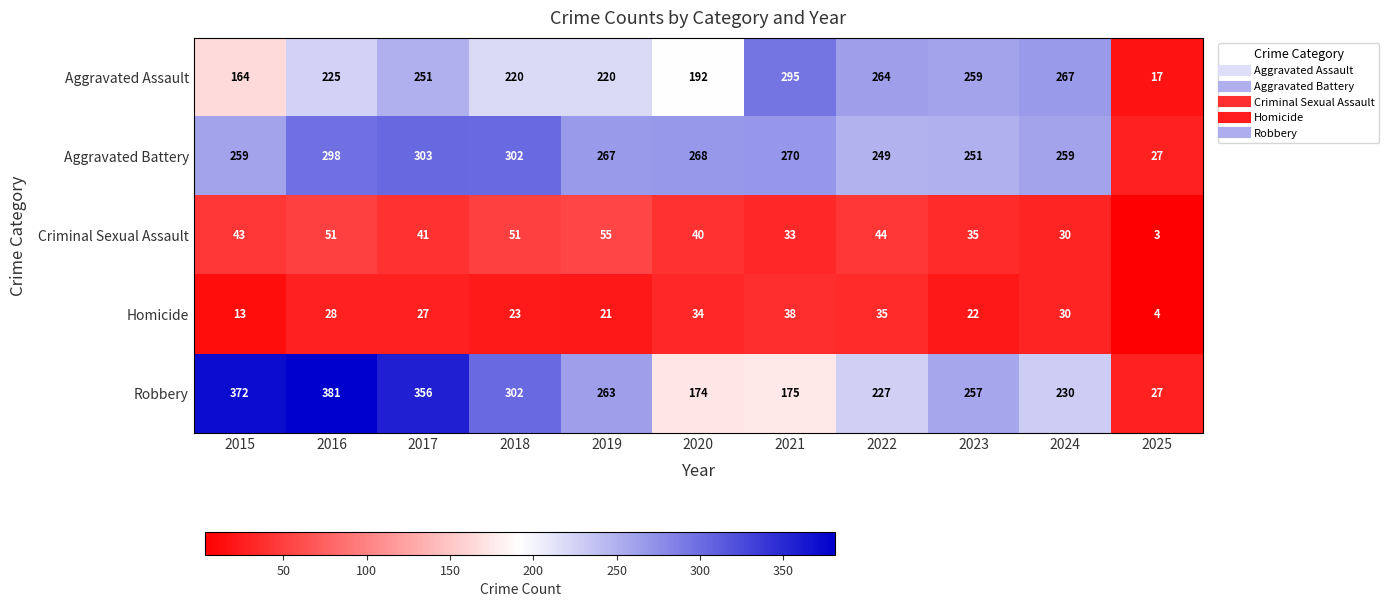

What is the highest value of the Homicide series?

38